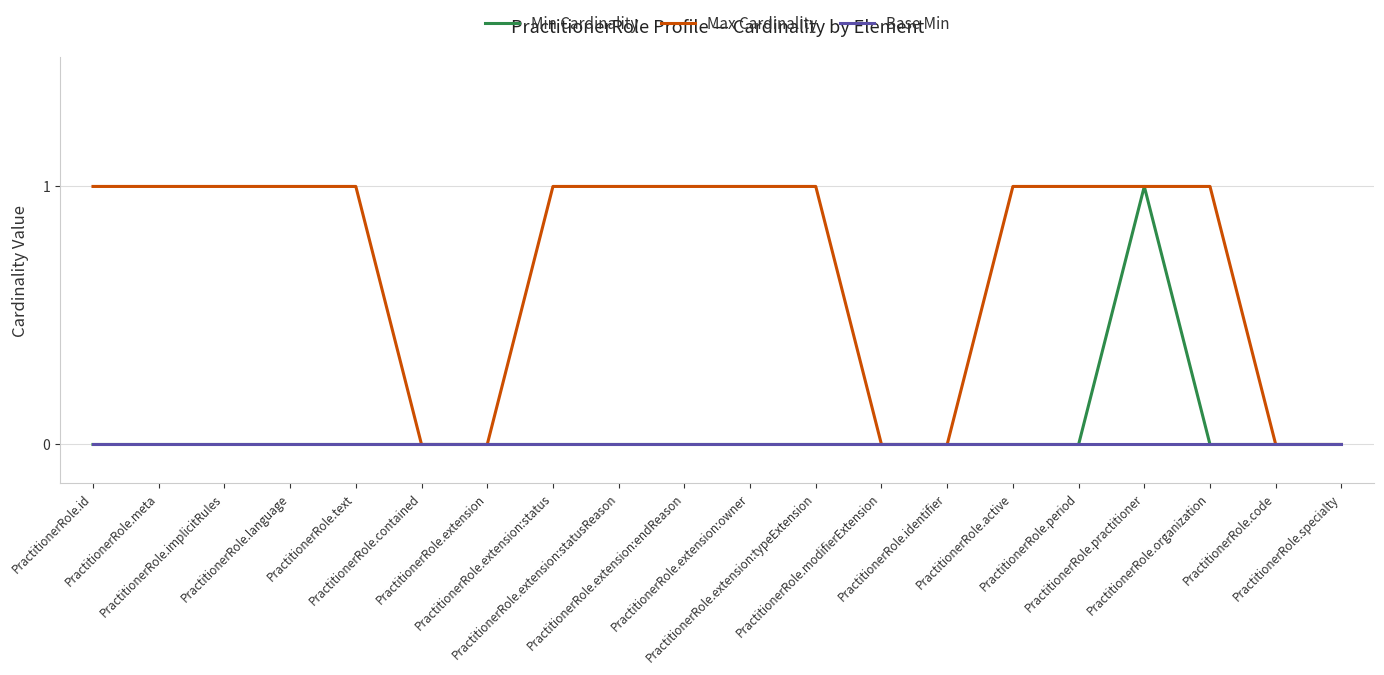

Which series has the largest total across all categories?

Max Cardinality